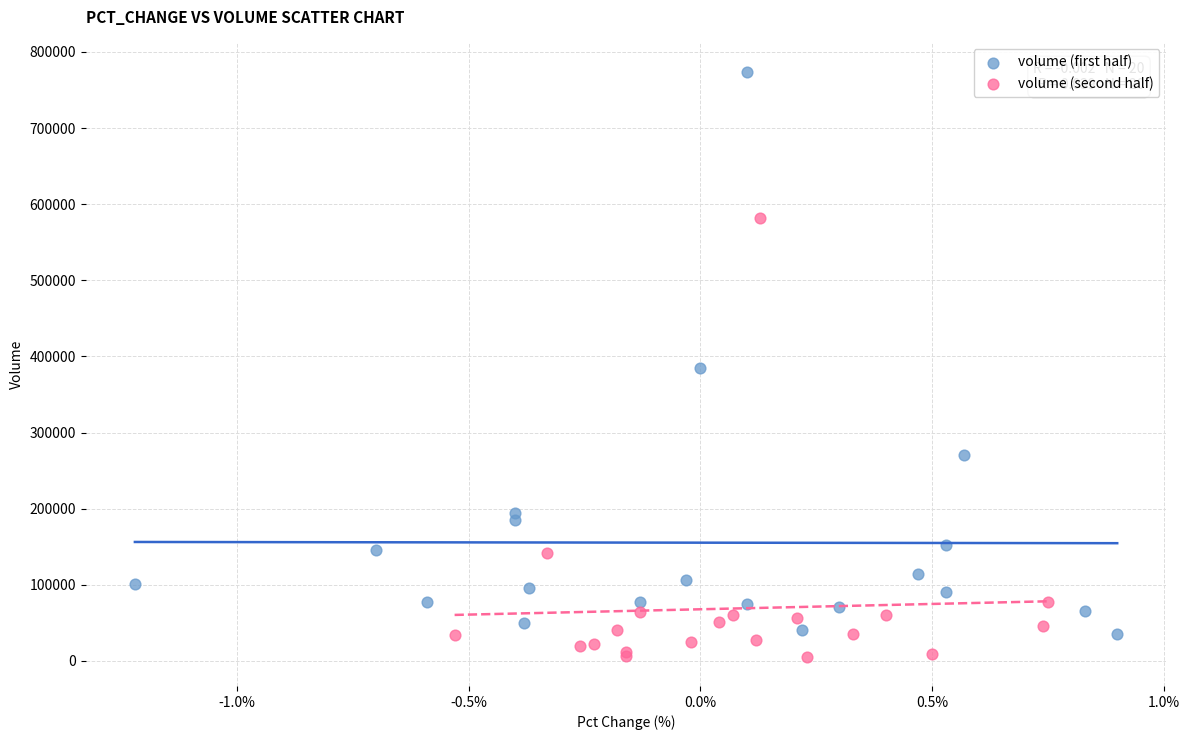

Which series reaches the maximum Y coordinate?

volume (first half)